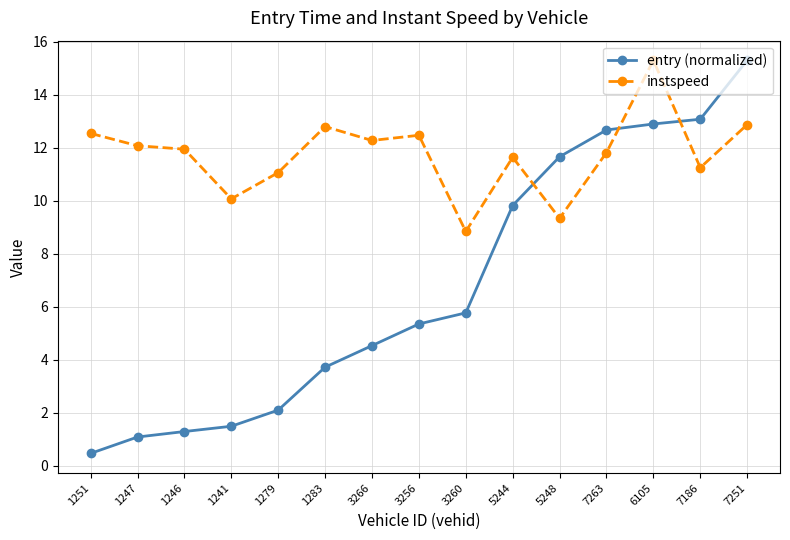

What is the difference between the highest and lowest values at 7186?

1.8